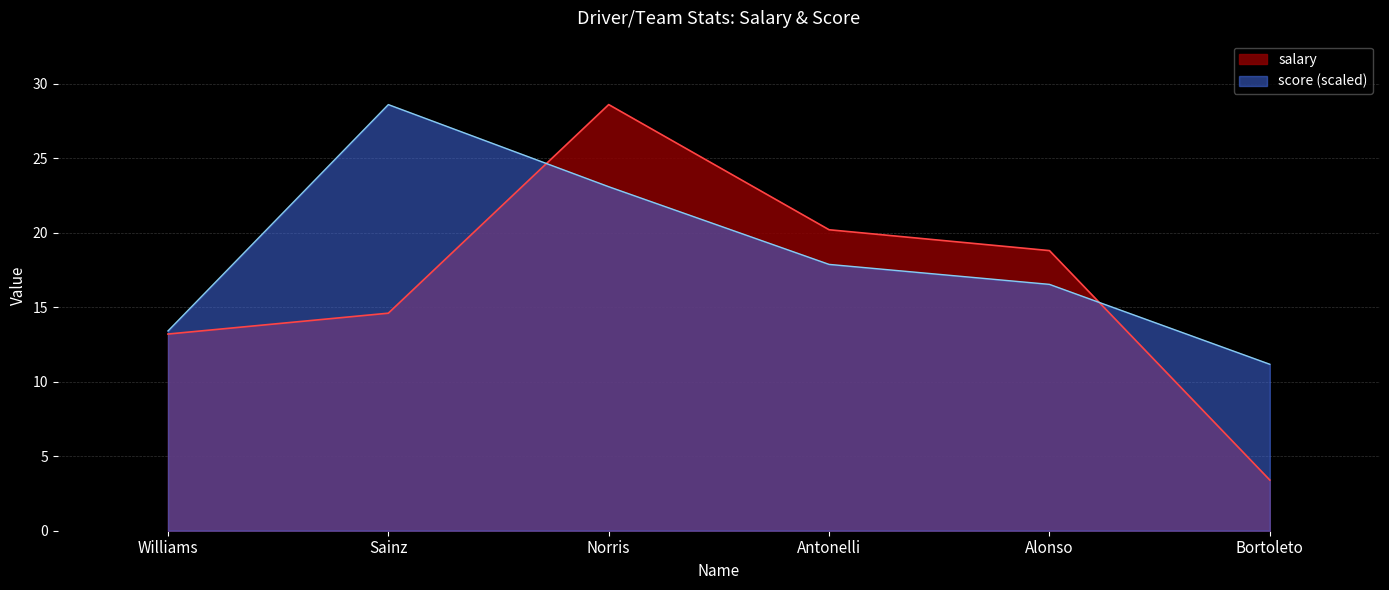

True or false: salary and score intersect in this chart.

True